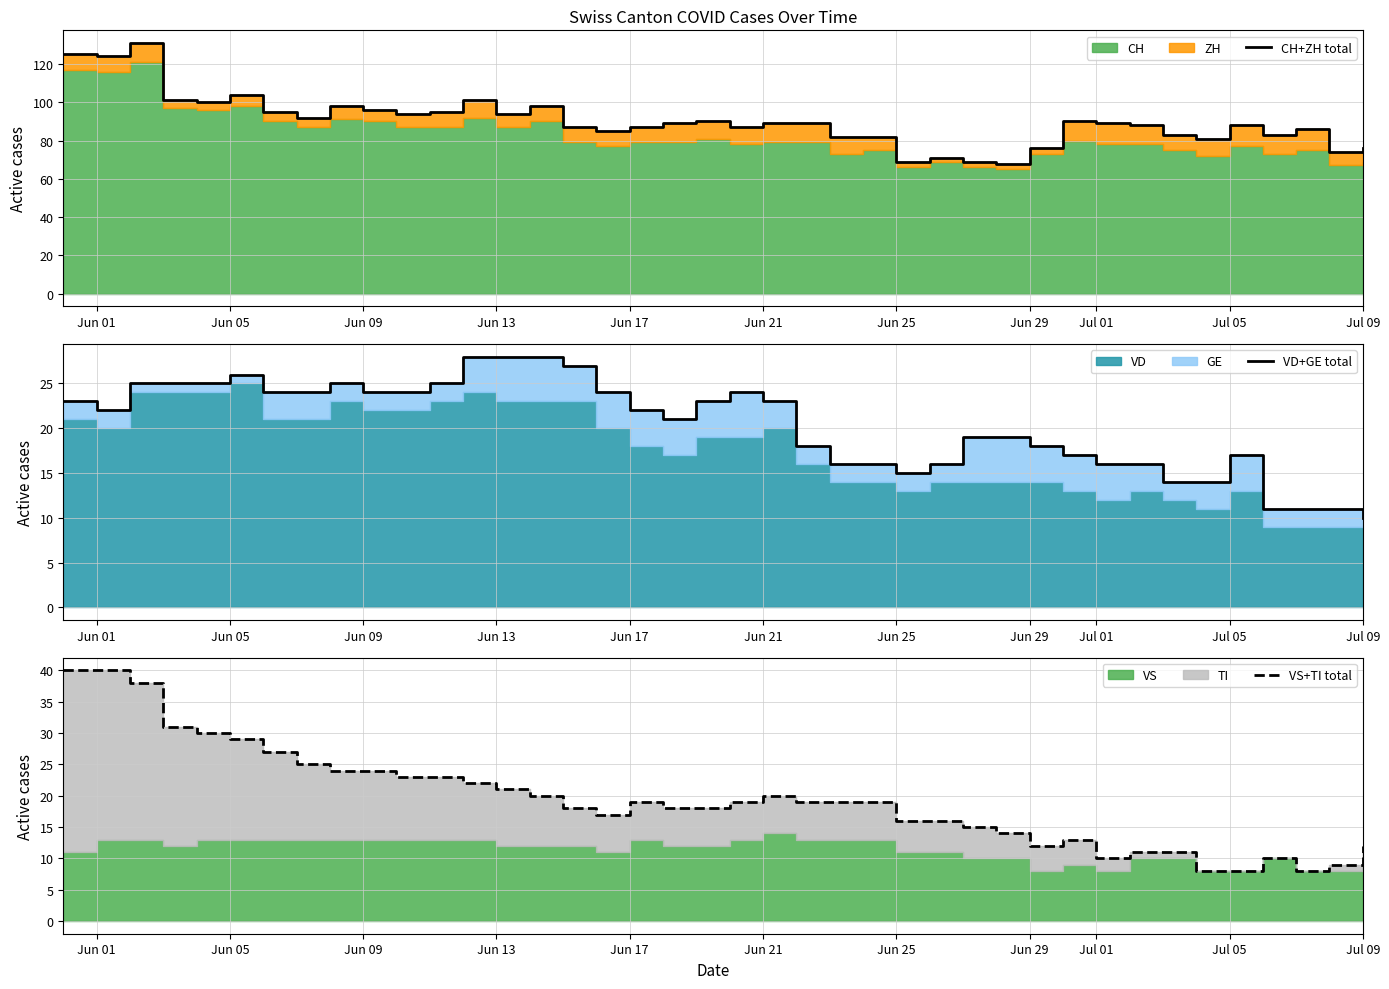

True or false: VD+GE total and CH+ZH total intersect in this chart.

False